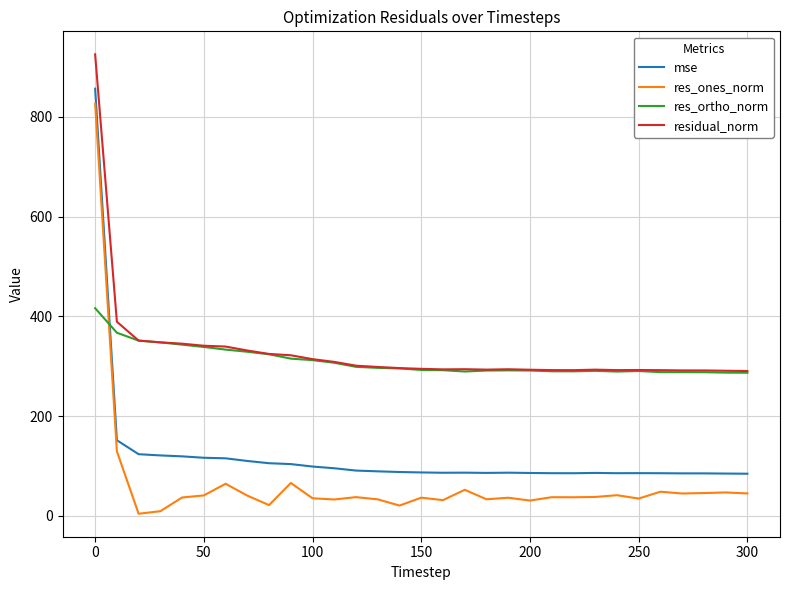

True or false: mse and residual_norm cross at least once.

False